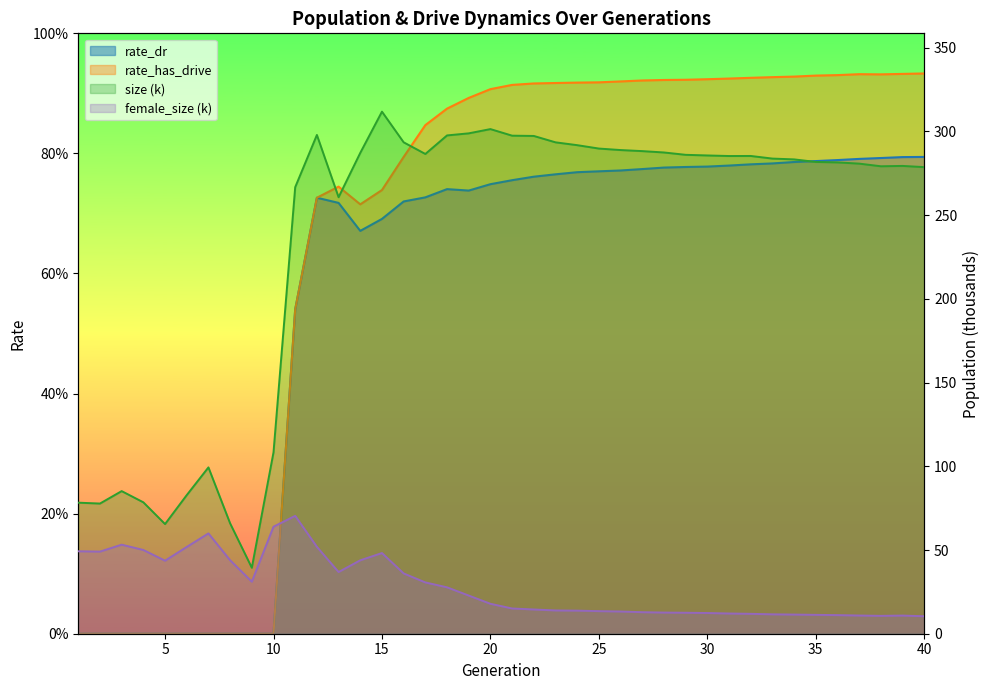

Does the chart have visible grid lines?

No